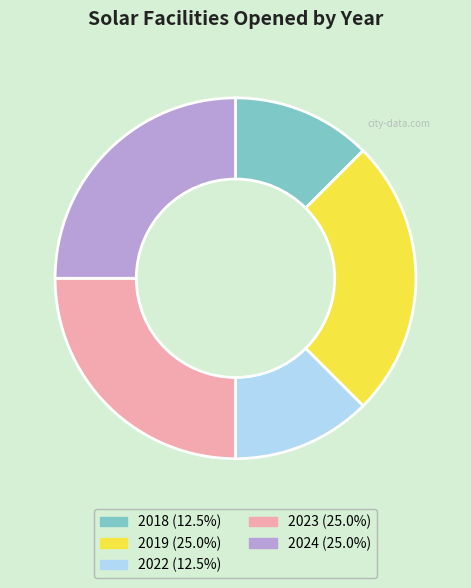

Is it true that 2022 is 23% of the pie?

False